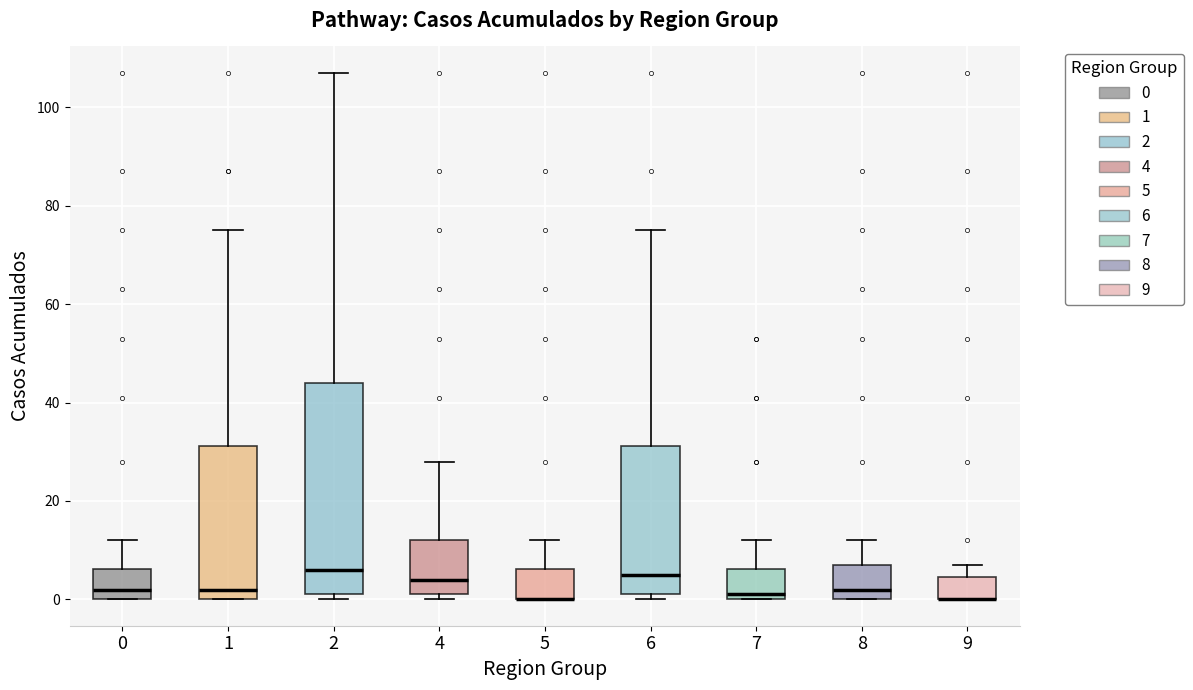

Reading left to right, transcribe this box plot: for each box, give where its median line is, the range the box spans, and where its two whiskers end, as read against the y-axis. The values are not printed on the chart, so give them approximately, as read against the axis.

0: median 2, box 0 to 6, whiskers 0 to 12
1: median 2, box 0 to 32, whiskers 0 to 76
2: median 6, box 2 to 44, whiskers 0 to 108
4: median 4, box 2 to 12, whiskers 0 to 28
5: median 0 (drawn on the box's lower edge), box 0 to 6, whiskers 0 to 12
6: median 6, box 2 to 32, whiskers 0 to 76
7: median 2, box 0 to 6, whiskers 0 to 12
8: median 2, box 0 to 8, whiskers 0 to 12
9: median 0 (drawn on the box's lower edge), box 0 to 4, whiskers 0 to 8